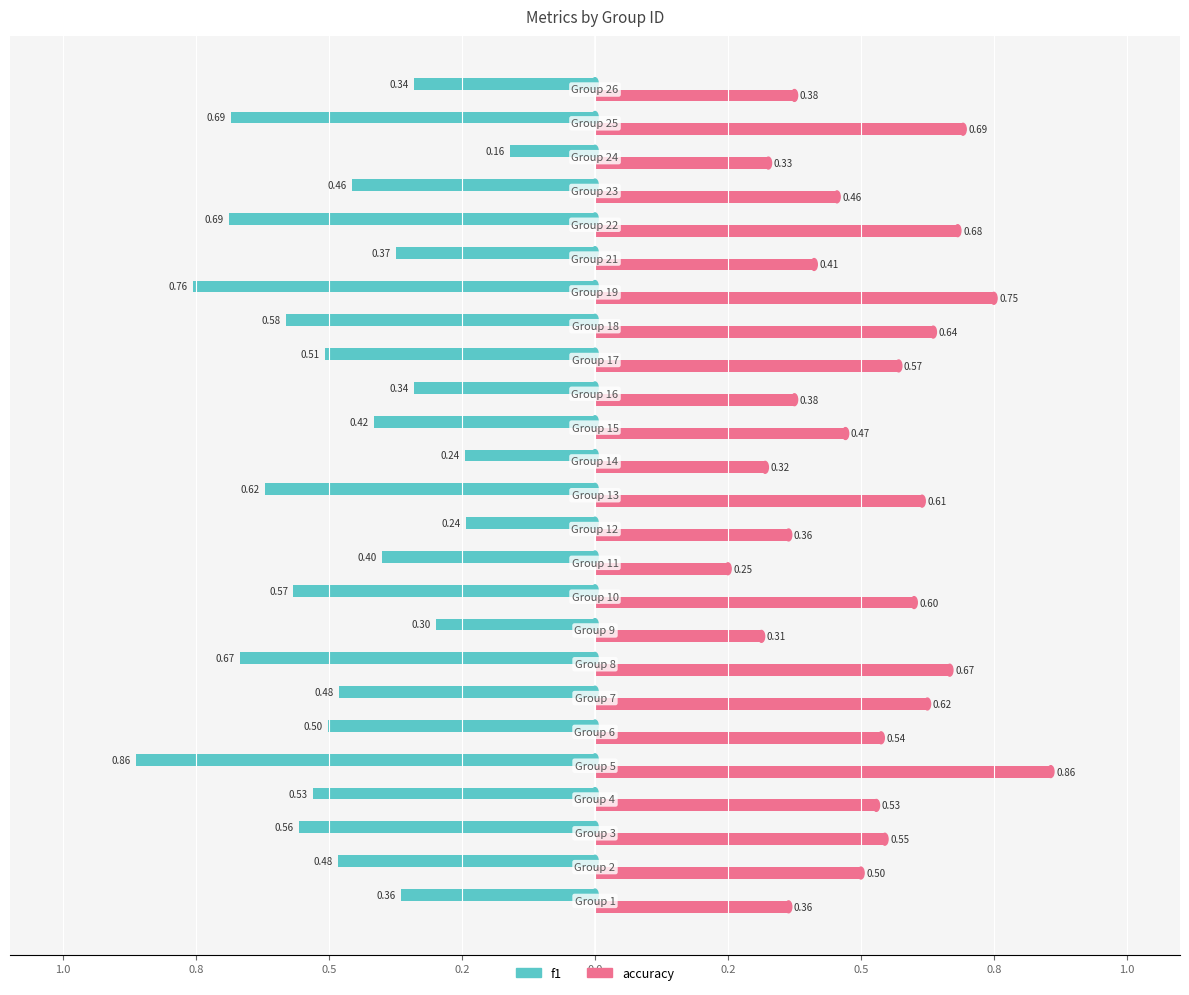

What are all the series names shown in the legend?

f1, accuracy